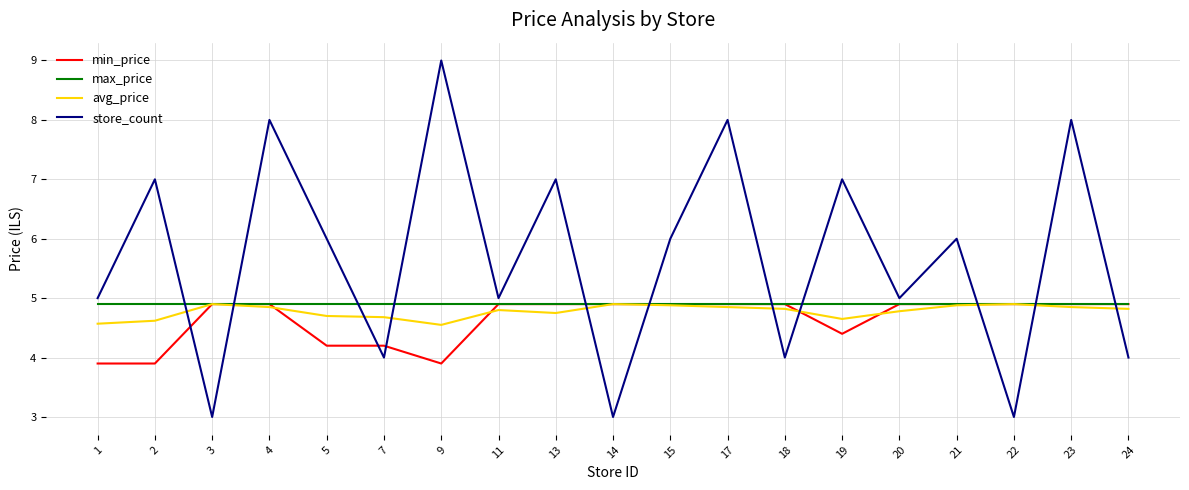

Is the value of max_price at 13 greater than the value of store_count at 15?

No